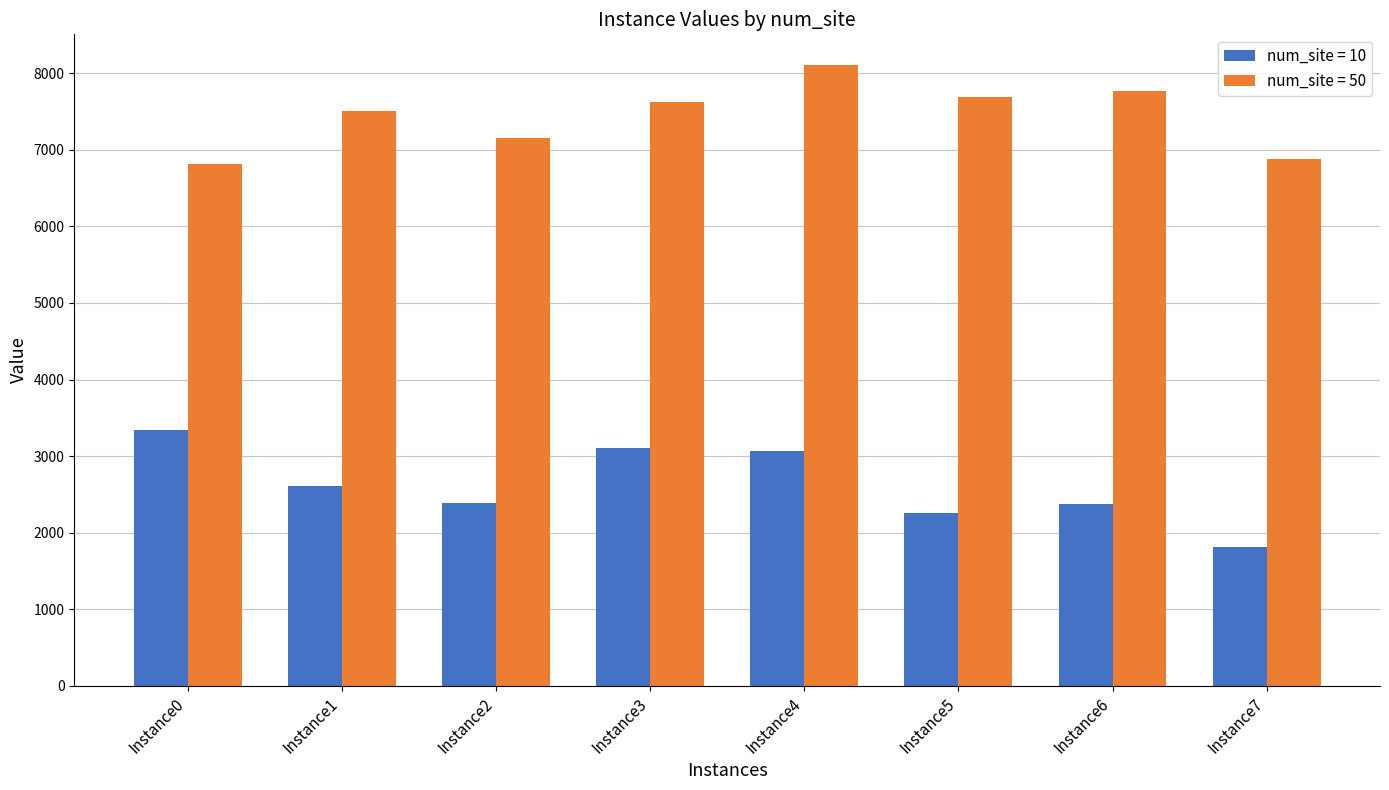

What is the sum of the num_site = 50 values at Instance0 and Instance3?

14439.3